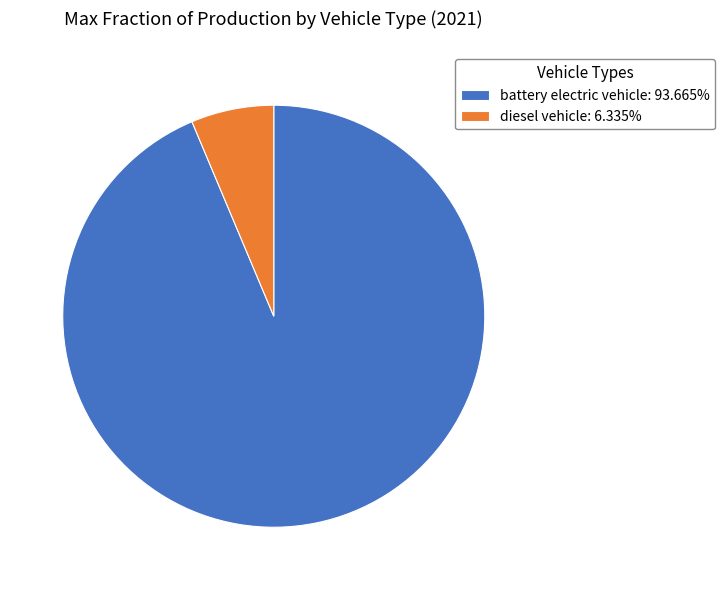

Is the sum of battery electric vehicle: 93.665% and diesel vehicle: 6.335% greater than half?

Yes